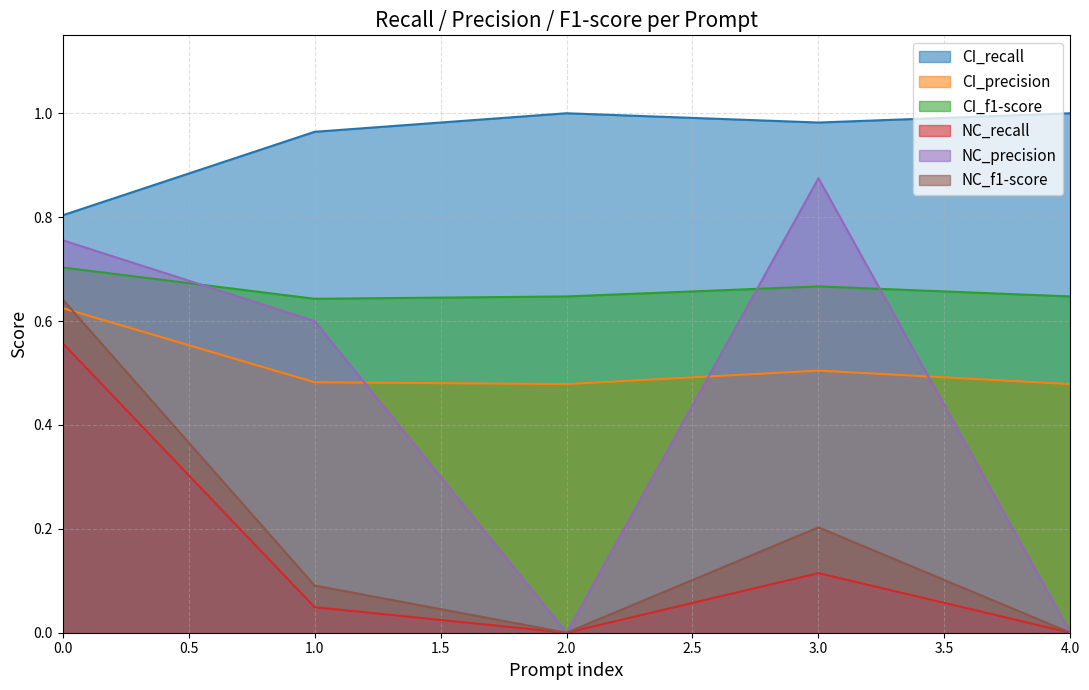

Where is the first local minimum for CI_f1-score?

1